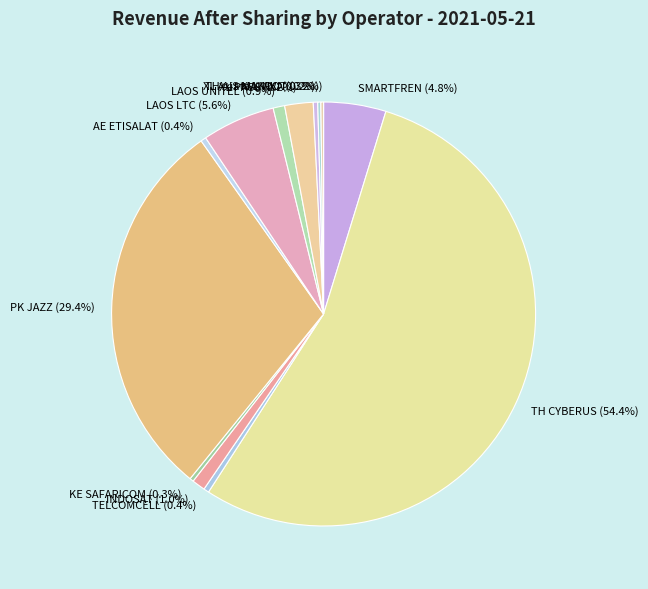

Which slice represents more than half of the pie?

TH CYBERUS